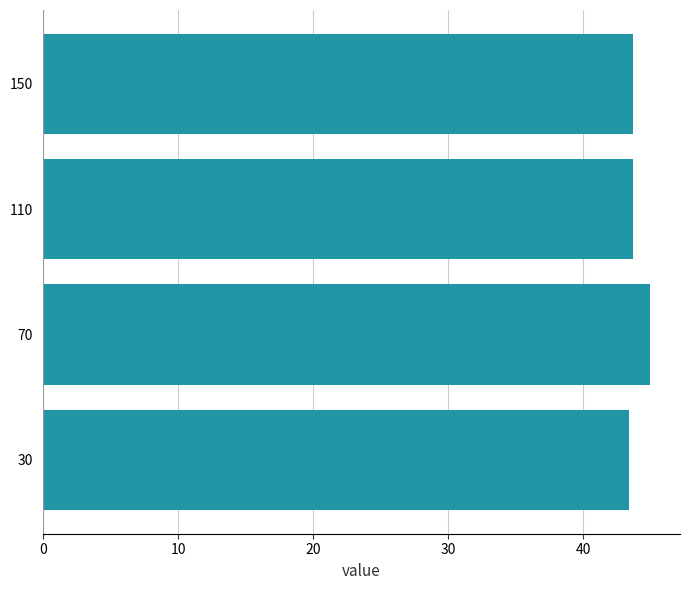

What is the greatest value displayed?

44.9